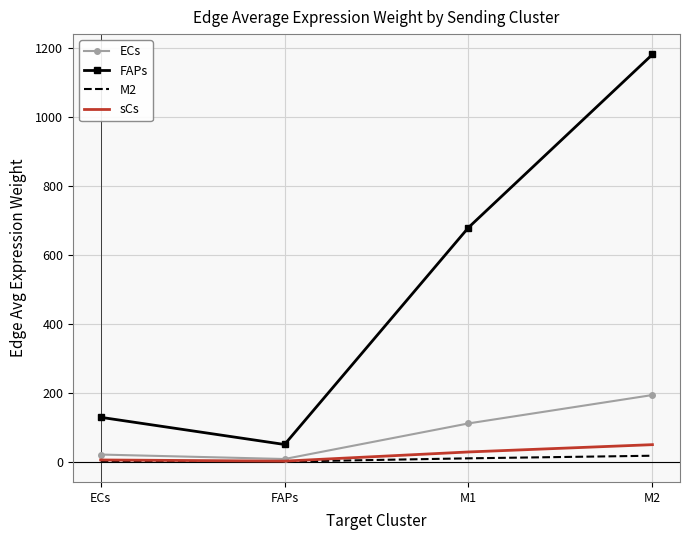

What is the spread (max minus min) of values at M1?

668.5